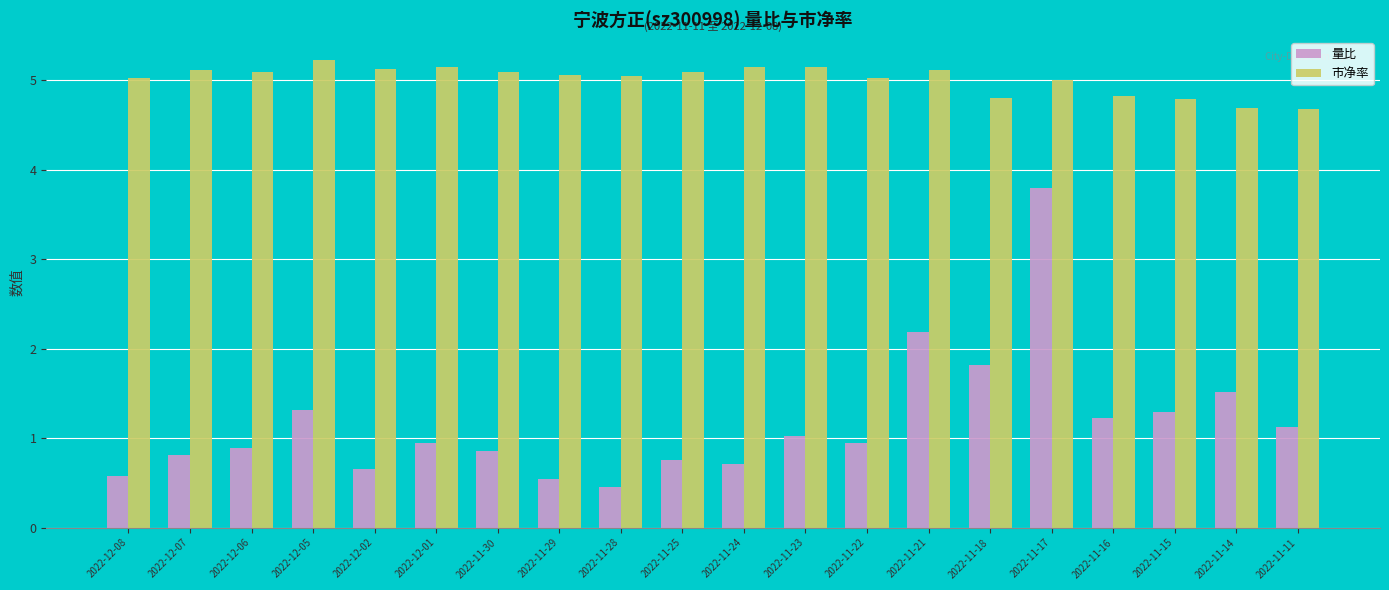

List the series in order of their peak value, lowest first.

量比, 市净率